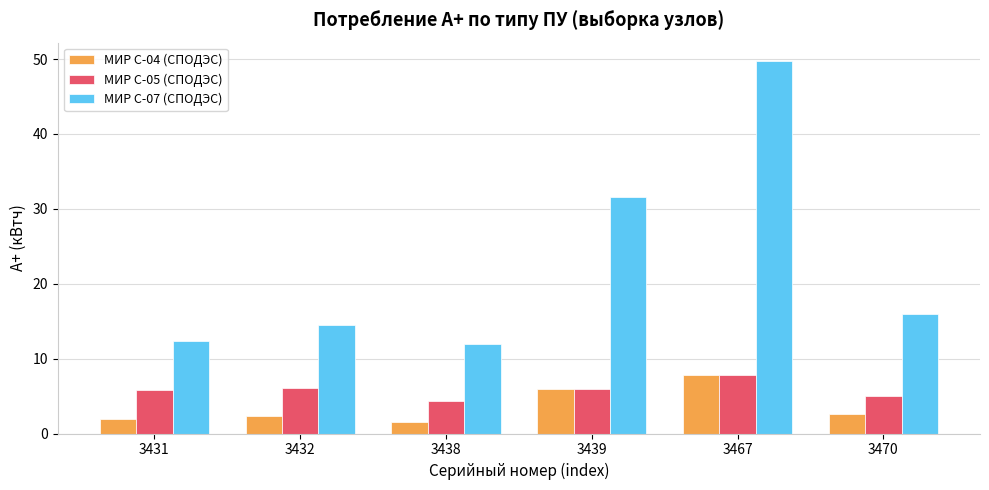

Is the value of МИР С-05 (СПОДЭС) at 3439 greater than the value of МИР С-07 (СПОДЭС) at 3470?

No